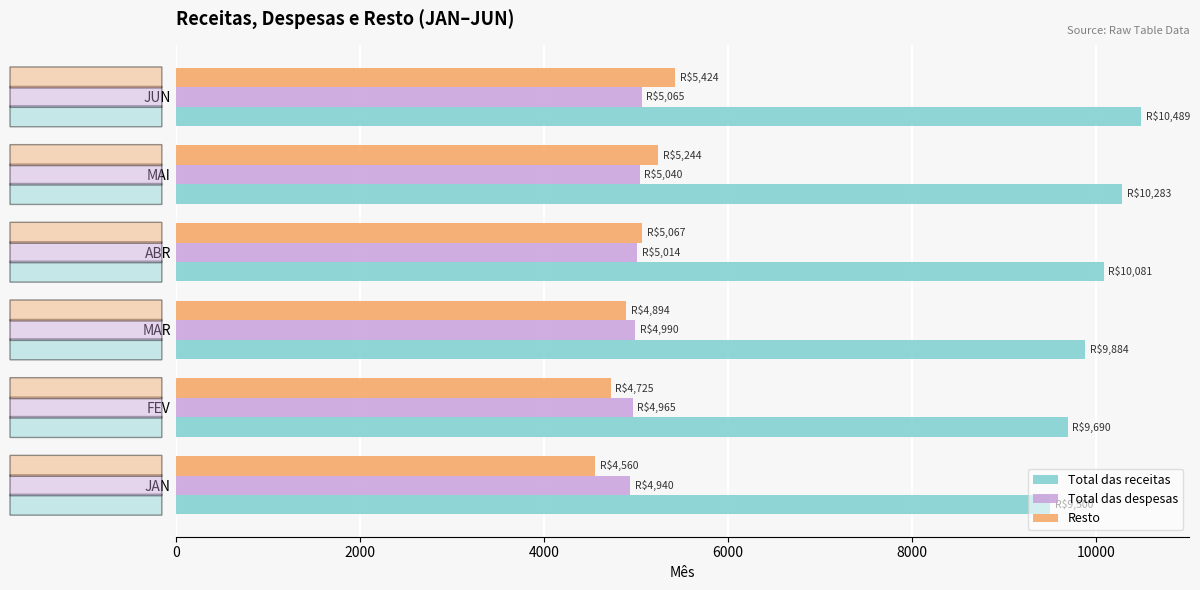

How many values in the Total das receitas series exceed 10081?

3